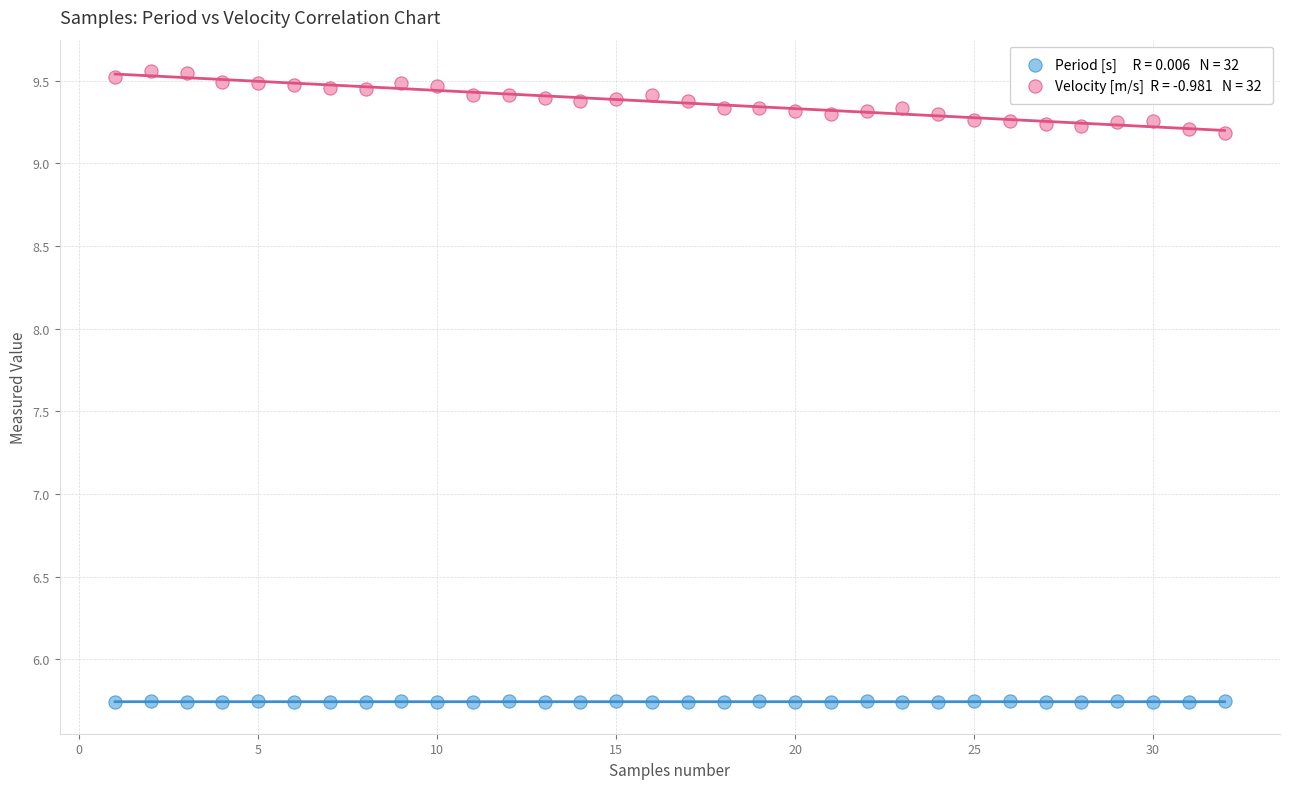

Across all data points, what is the range of Y values (max minus min)?

3.8